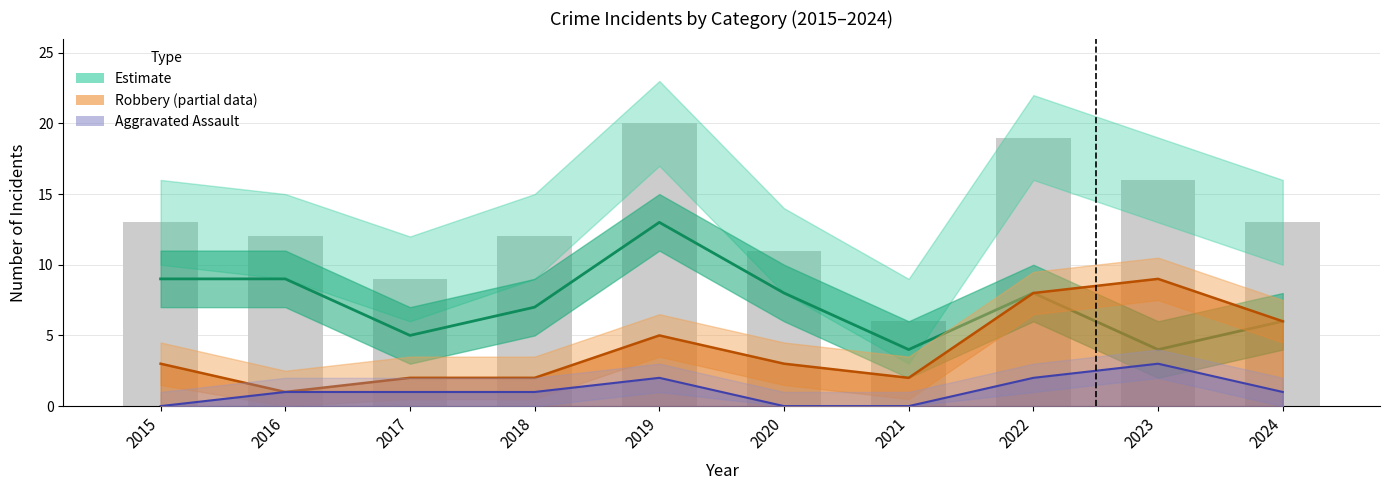

Is it true that Aggravated Assault (line) equals 1 at 2015?

False